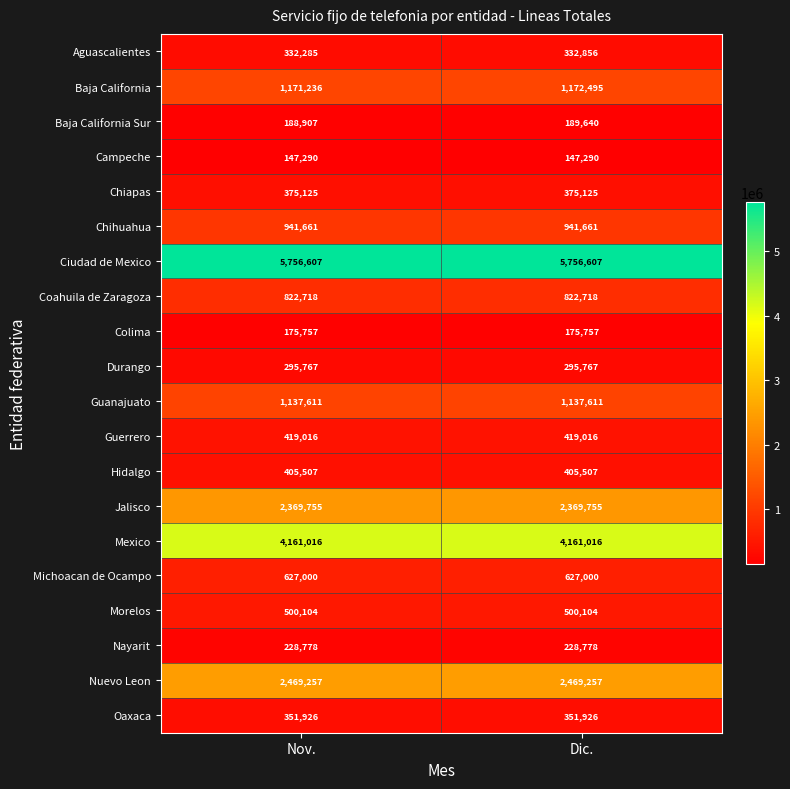

What is the smallest value displayed?

147290